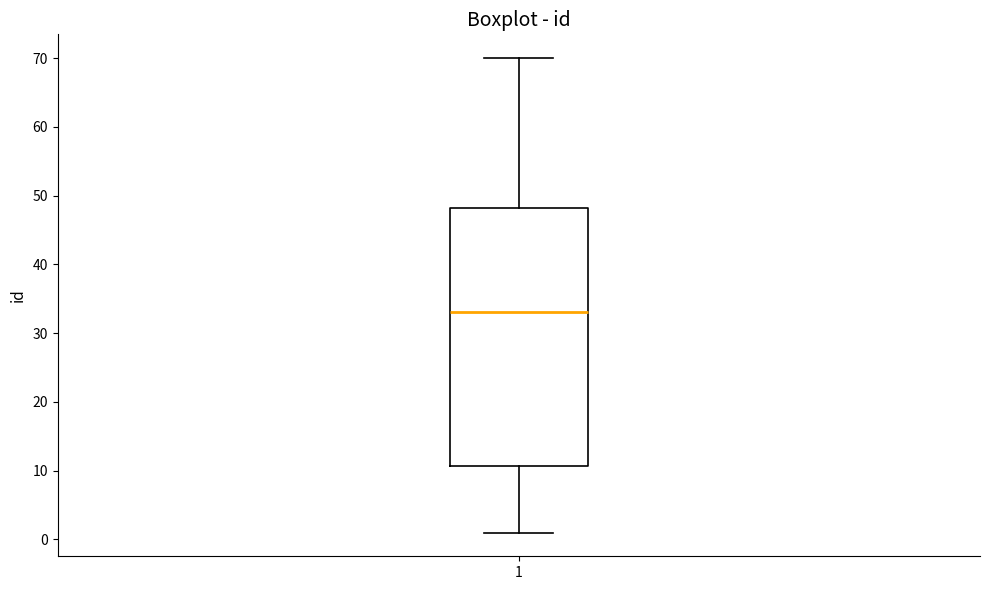

Read this box plot against the y-axis: the position of the median line, the range covered by the box, and the ends of both whiskers. The values are not printed on the chart, so give them approximately, as read against the axis.

median 33, box 11 to 48, whiskers 1 to 70